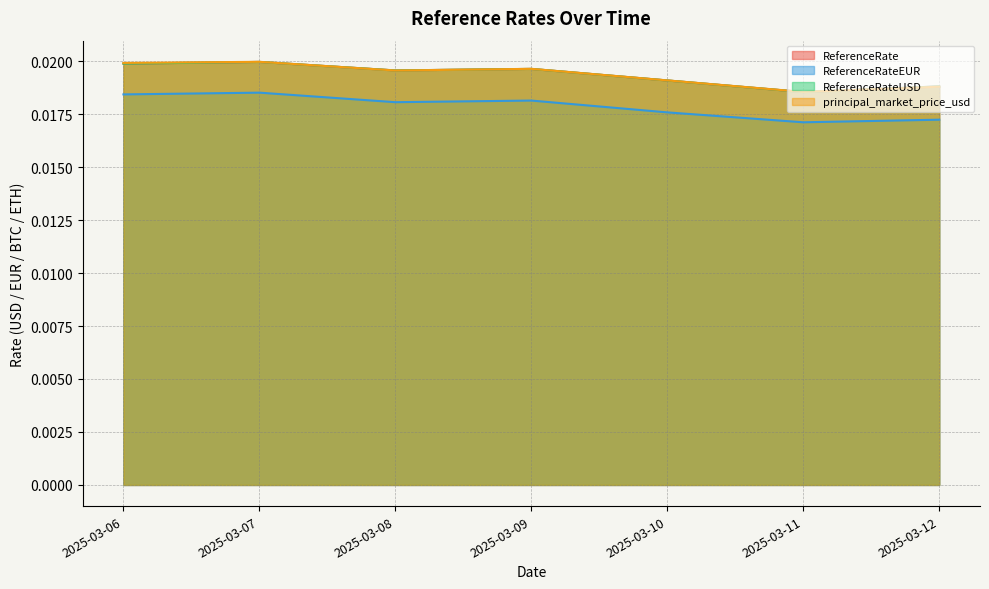

Which series has the largest total across all categories?

principal_market_price_usd